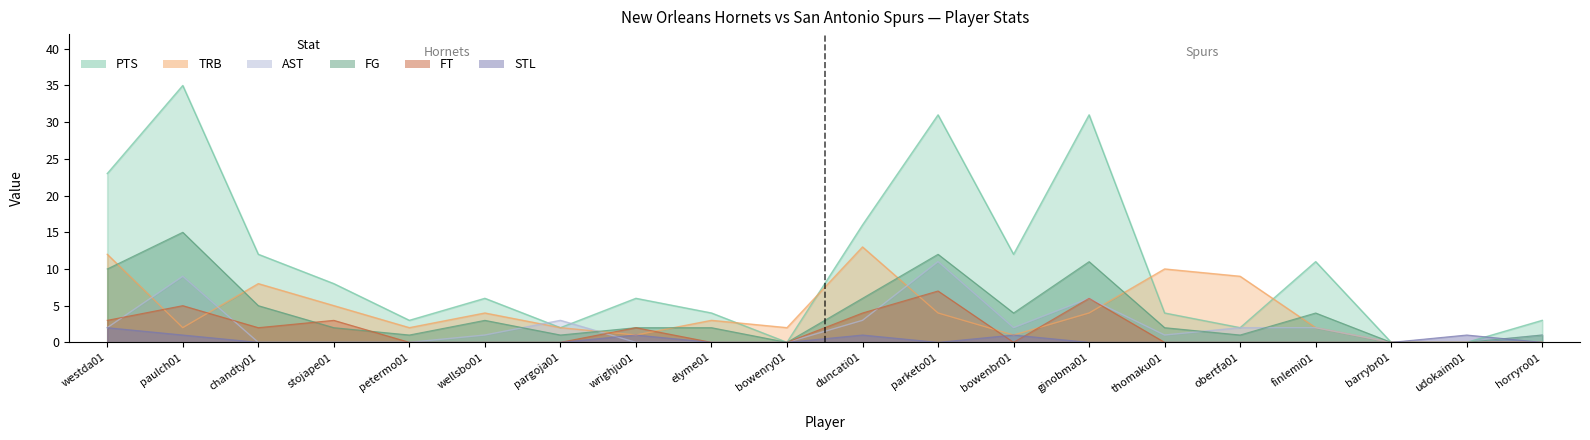

The value of FG at parketo01 is 16. True or false?

False